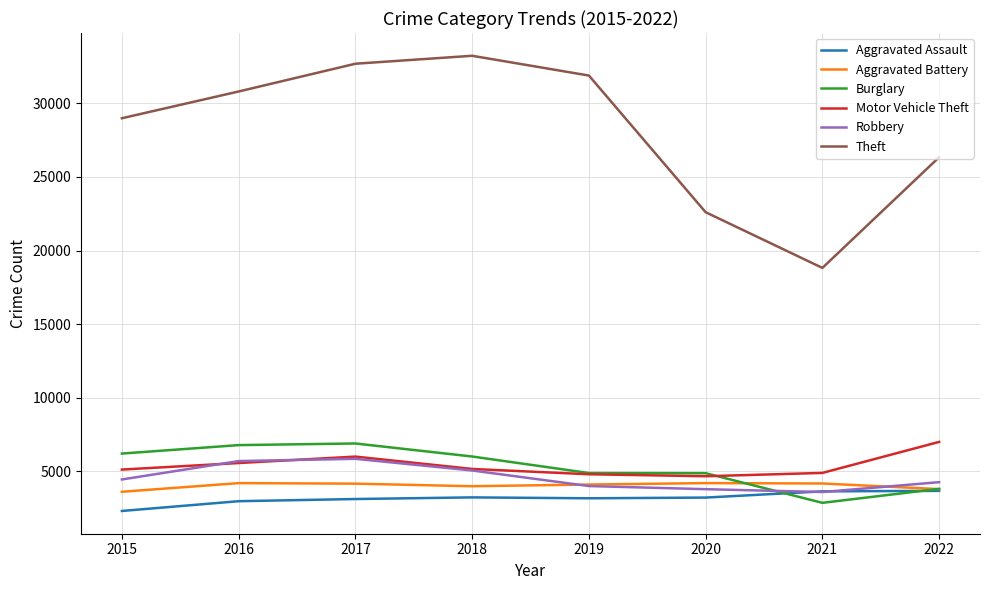

The value of Aggravated Assault at 2021 is 3651. True or false?

True